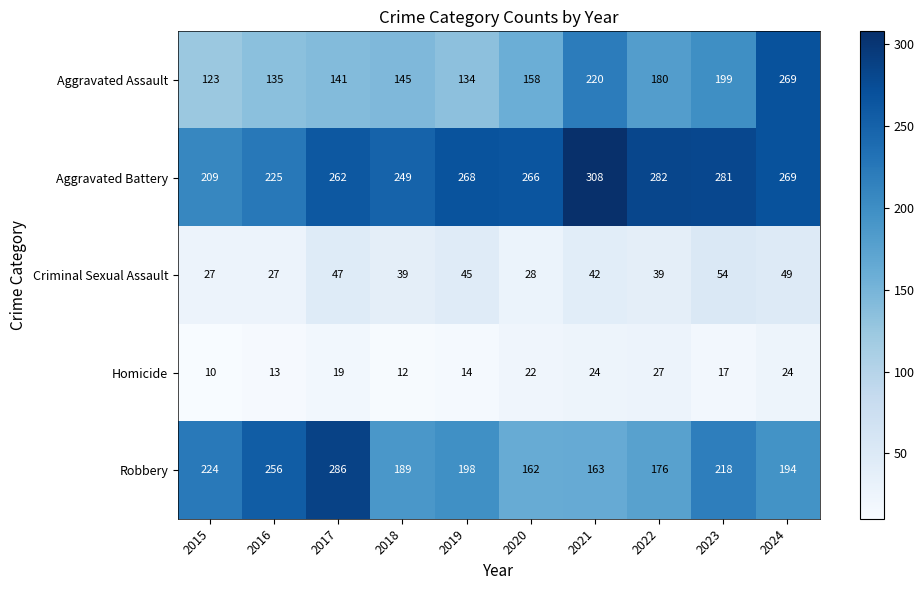

What is the total value across all series at 2016?

656